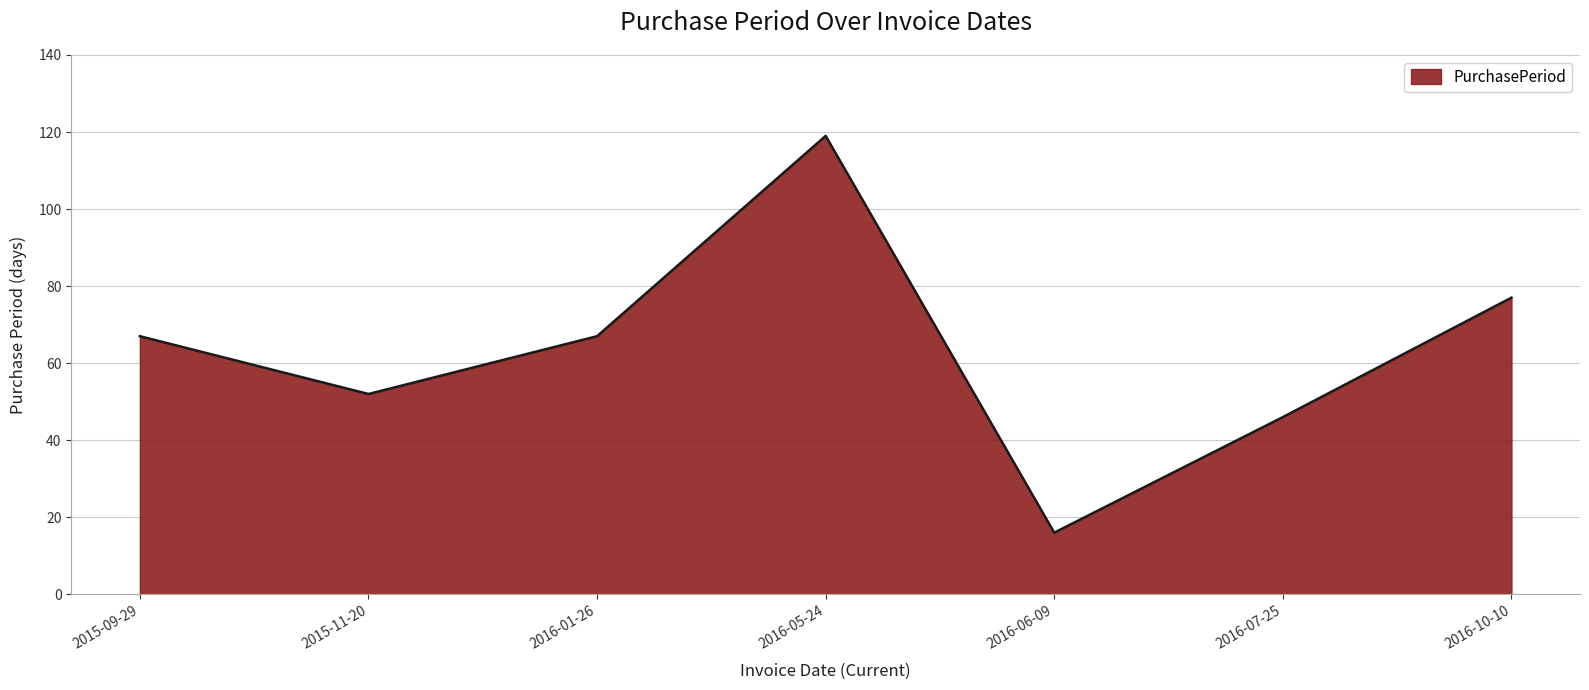

Reading left to right, extract all data points from this chart.

67	52	67	119	16	46	77